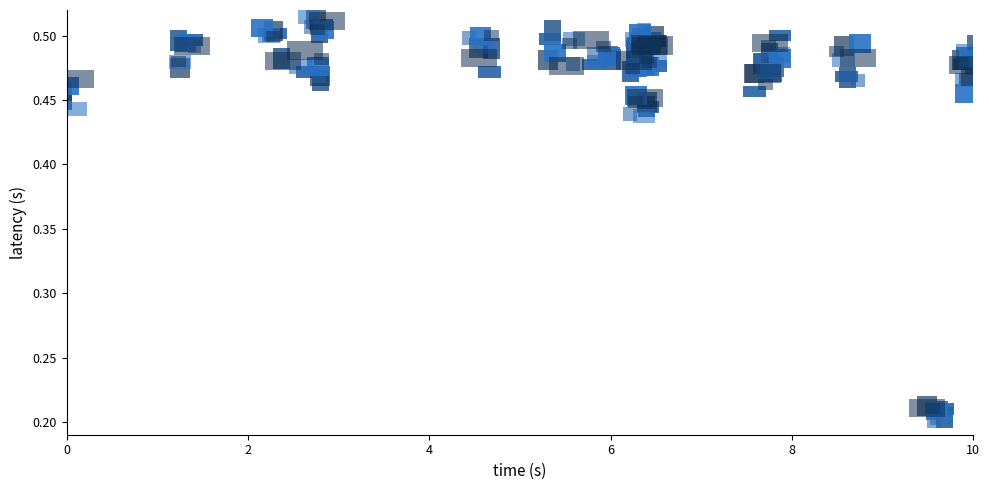

What is the greatest value displayed?

0.5